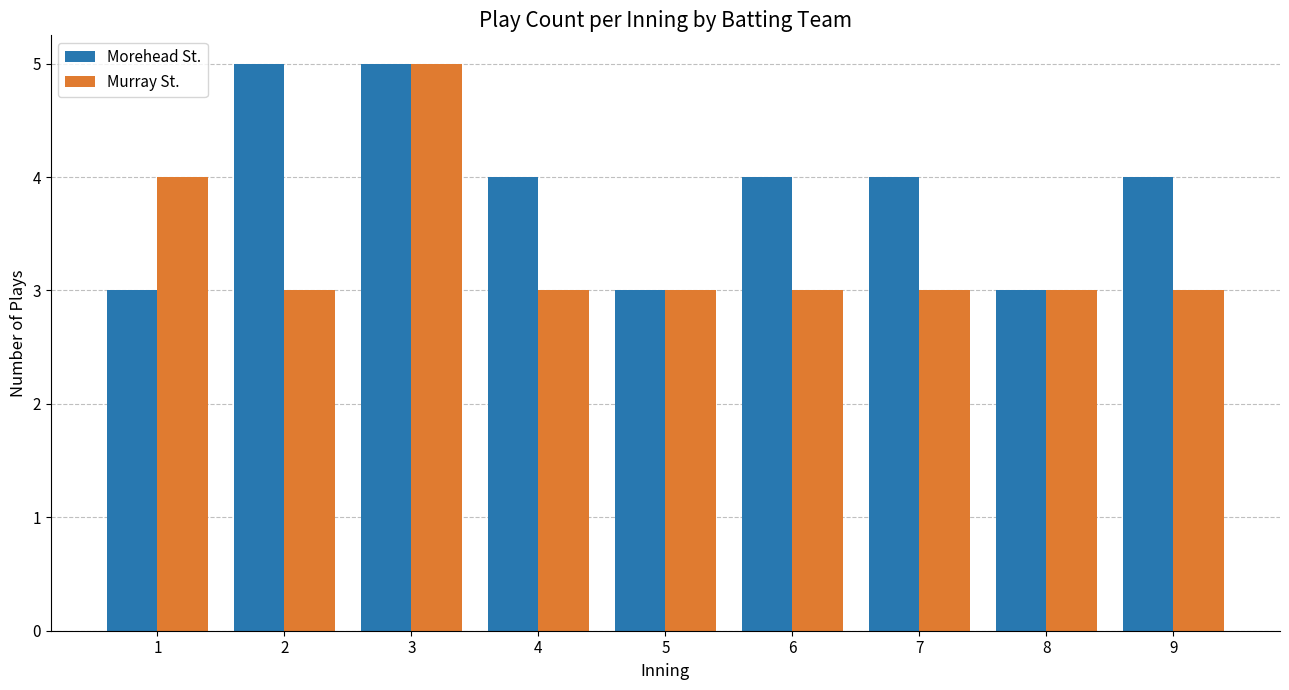

Rank the series by their average value, from highest to lowest.

Morehead St., Murray St.